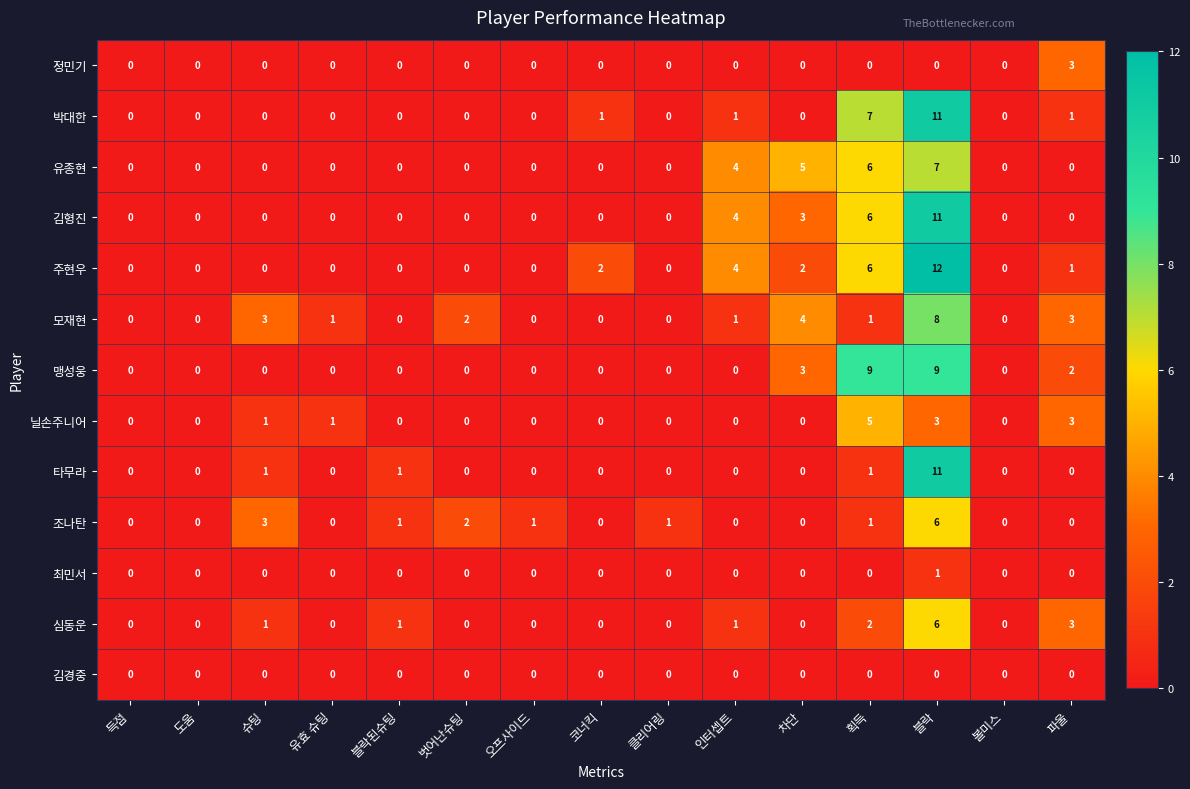

How many data points in 심동운 are above 0?

6